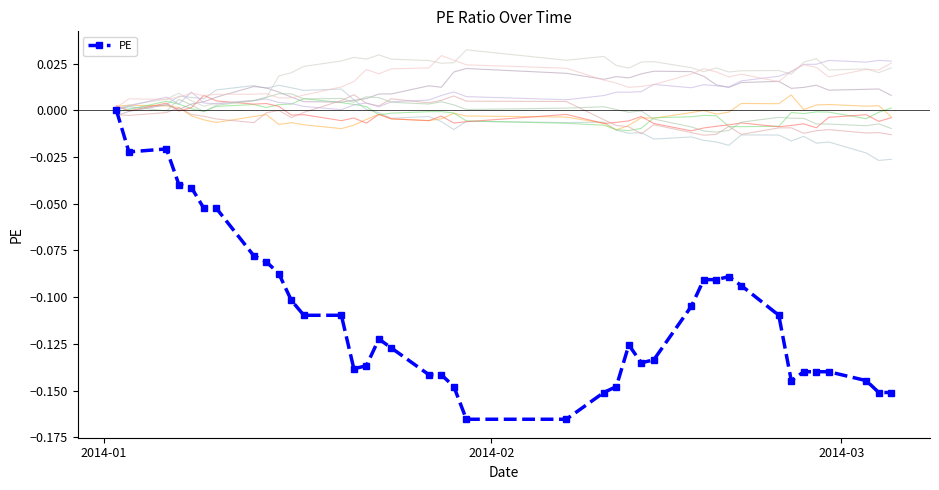

True or false: PE has more than 0 interior local peaks.

True